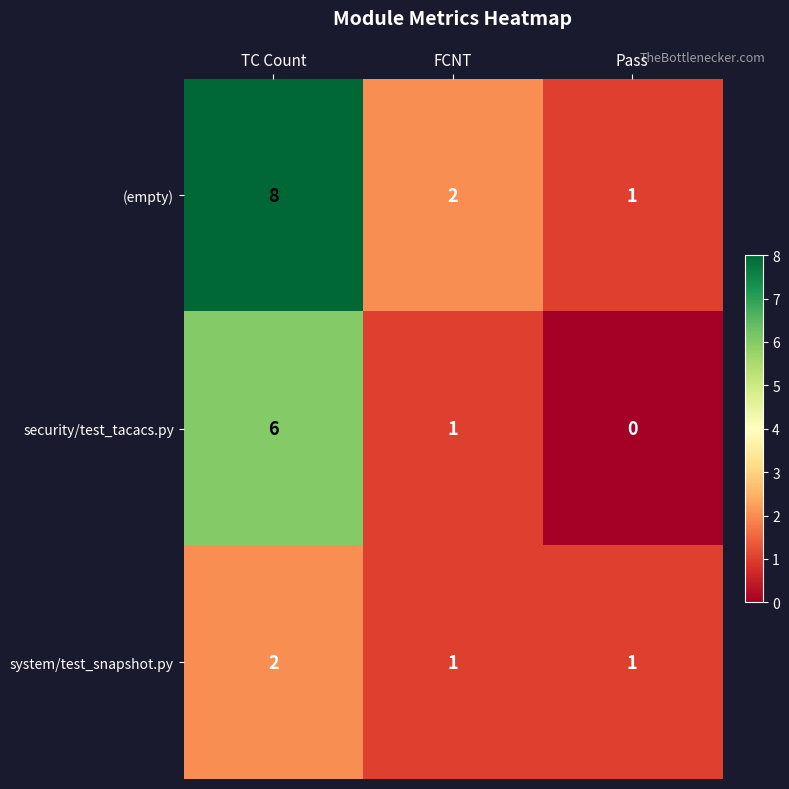

What is the difference between the (empty) values at TC Count and Pass?

7